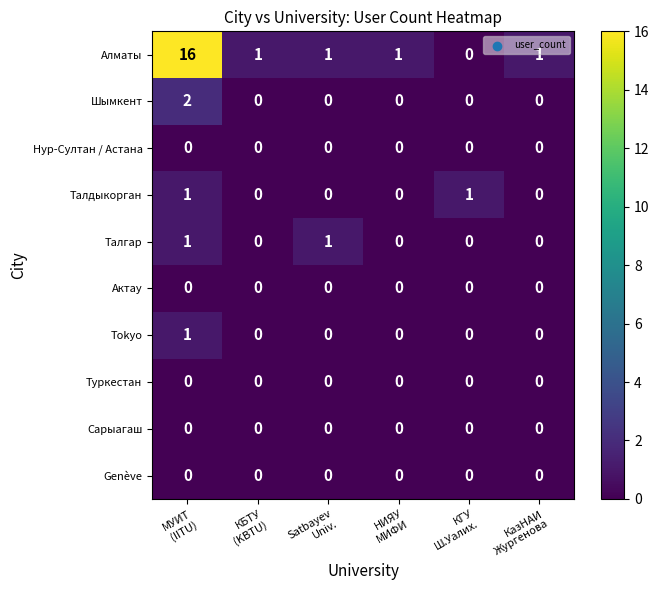

At how many categories does at least one series exceed 0?

6